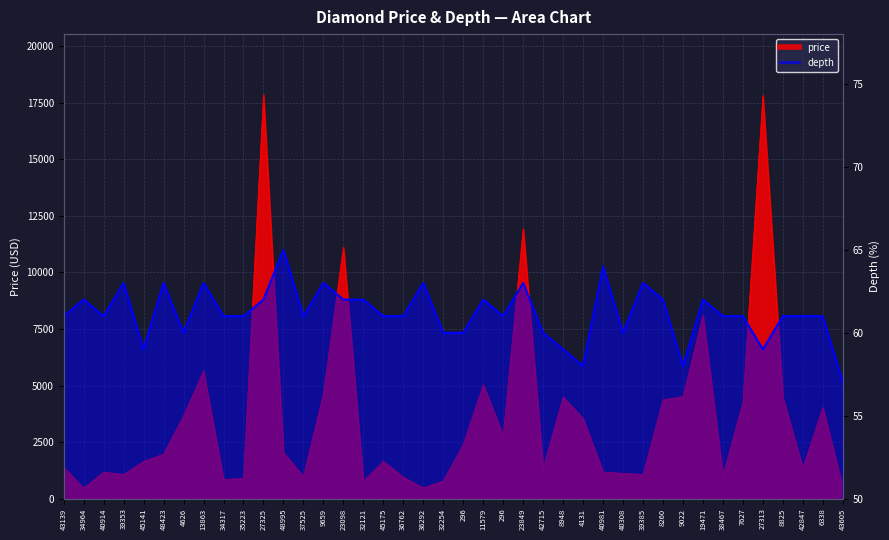

How many interior local peaks does the depth series have?

12